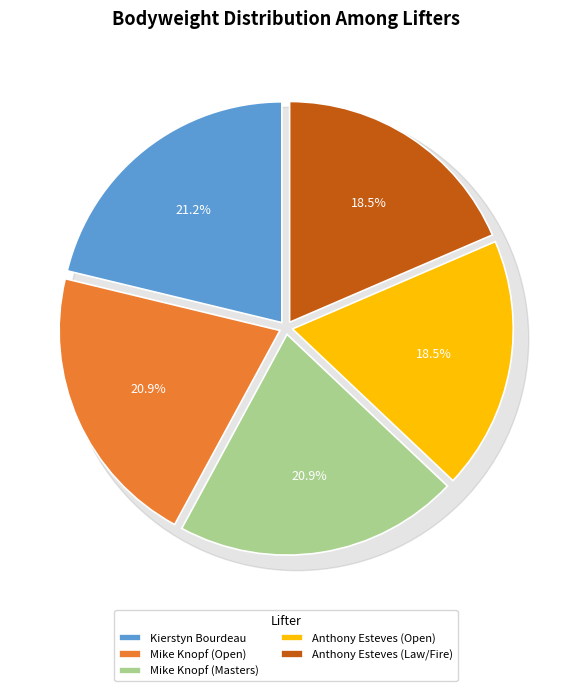

Is Anthony Esteves (Law/Fire) the majority of the pie?

No